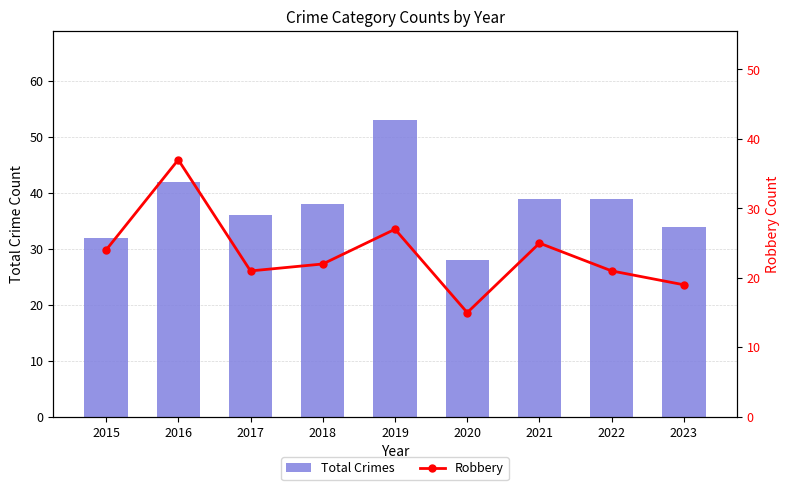

Is it true that Robbery equals 15 at 2020?

True